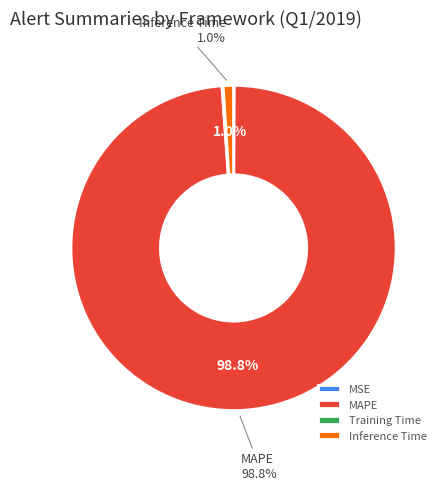

Is the sum of MAPE and Inference Time greater than half?

Yes